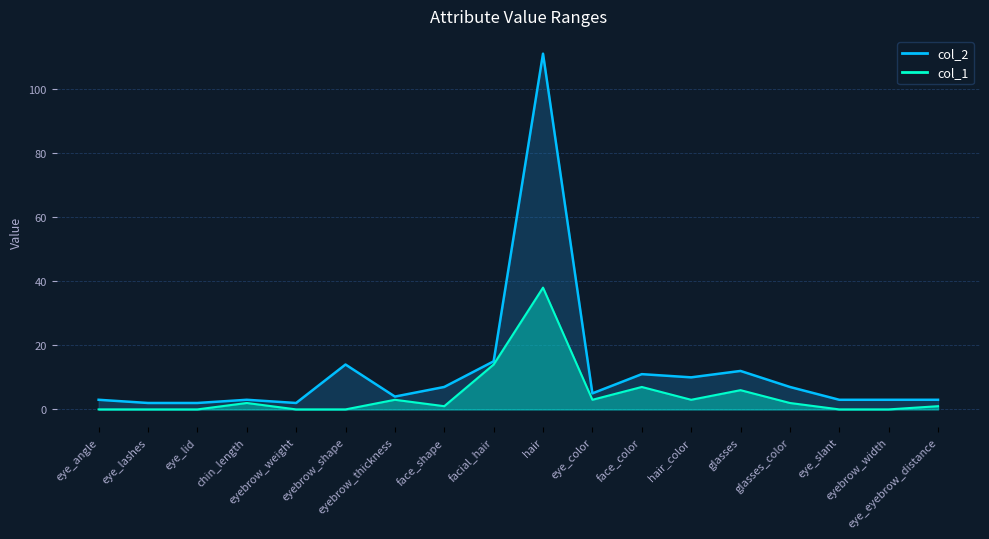

Which series has the largest range (max minus min)?

col_2